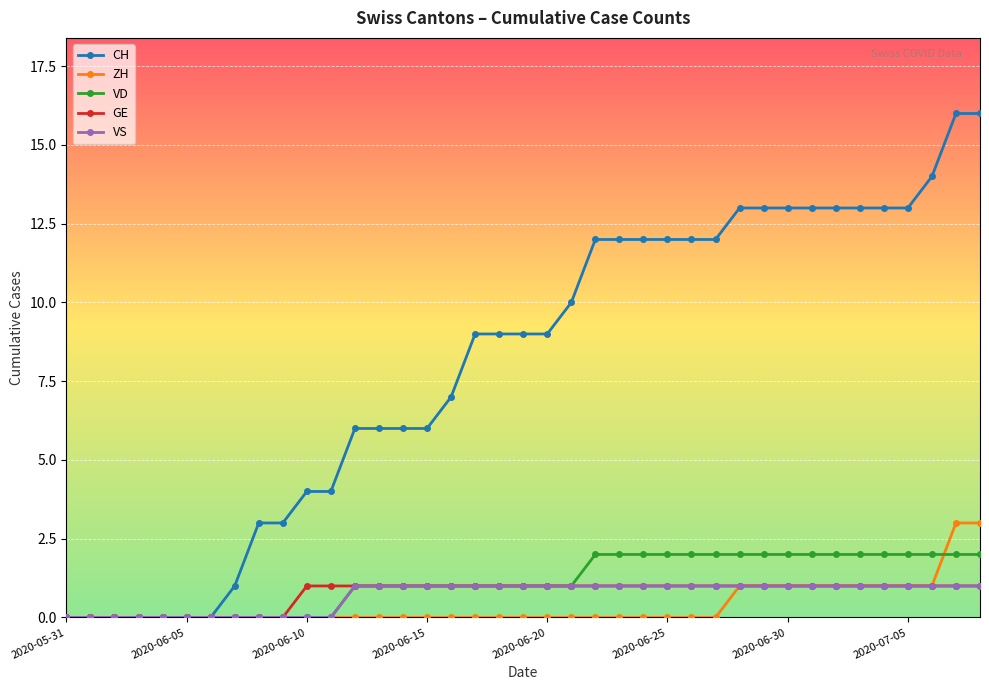

What is the value of the CH point at the 32nd from the left?

13